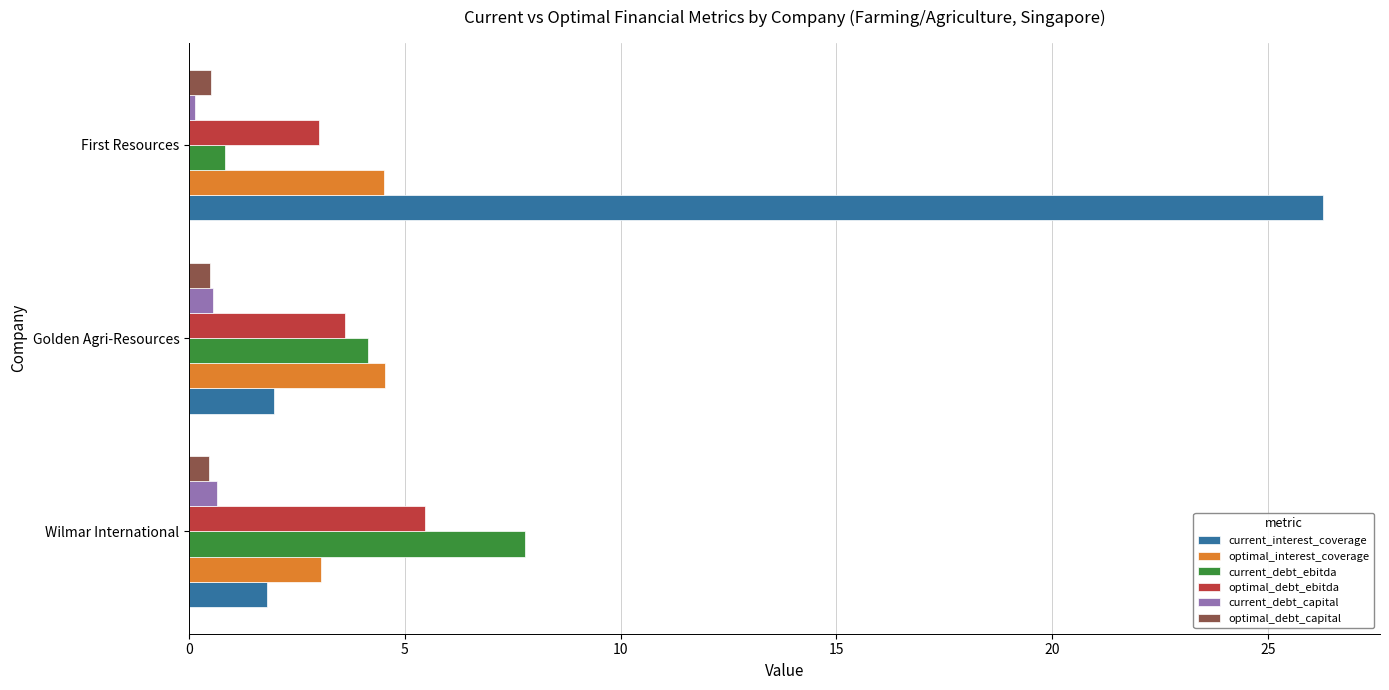

What is the sum of all optimal_interest_coverage values?

12.1